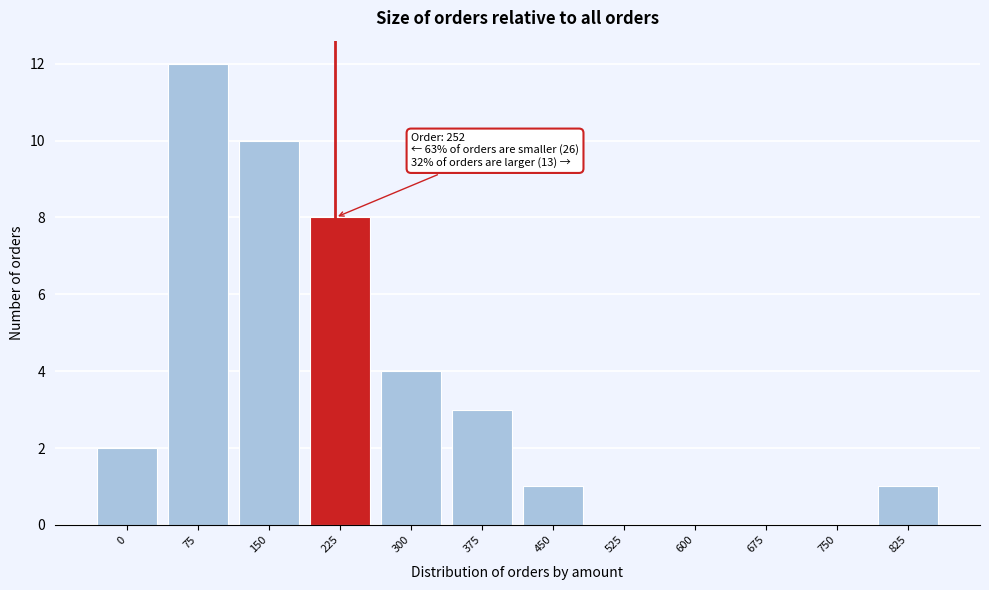

Reading right to left, transcribe all the data shown in this chart.

825=1	750=0	675=0	600=0	525=0	450=1	375=3	300=4	225=8	150=10	75=12	0=2